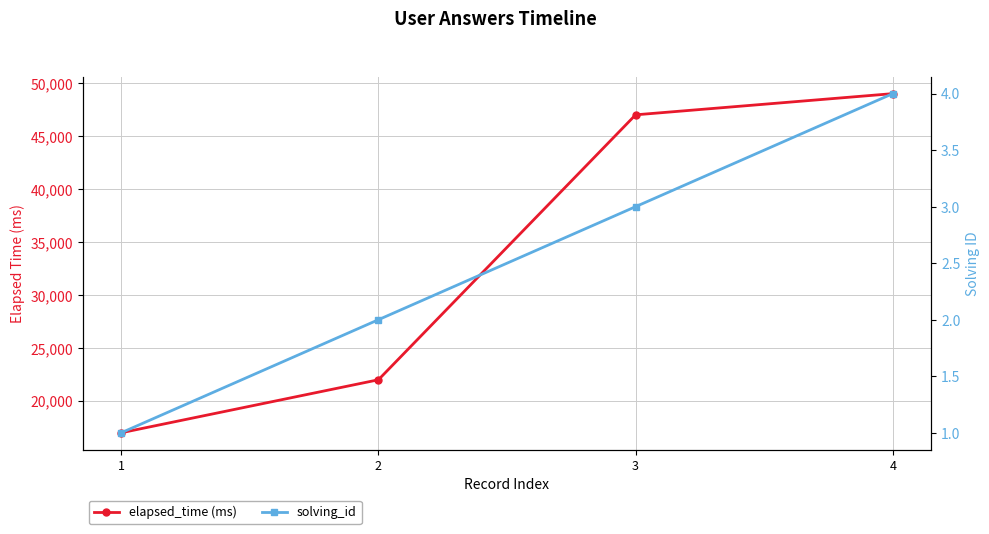

Is this an area chart (filled region under the line)?

No